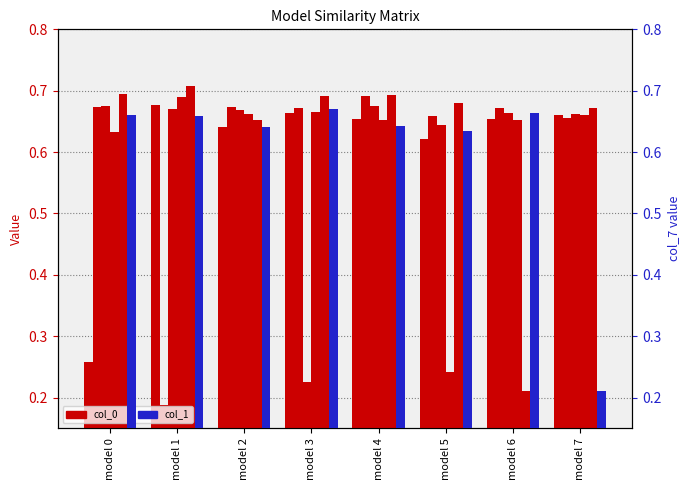

What is the difference between the highest and lowest values at model 4?

0.1